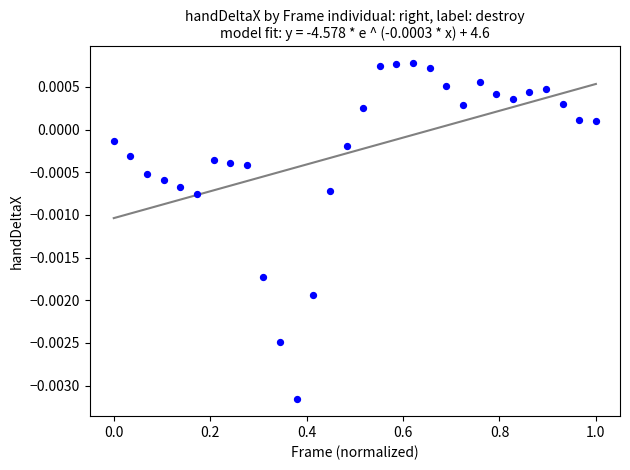

What is the range of X values (max minus min)?

1.0